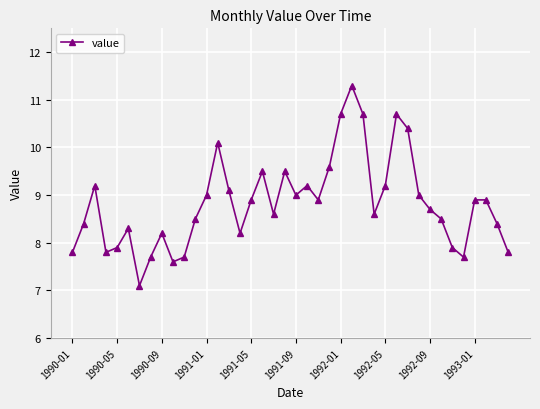

What is the average value?

8.8